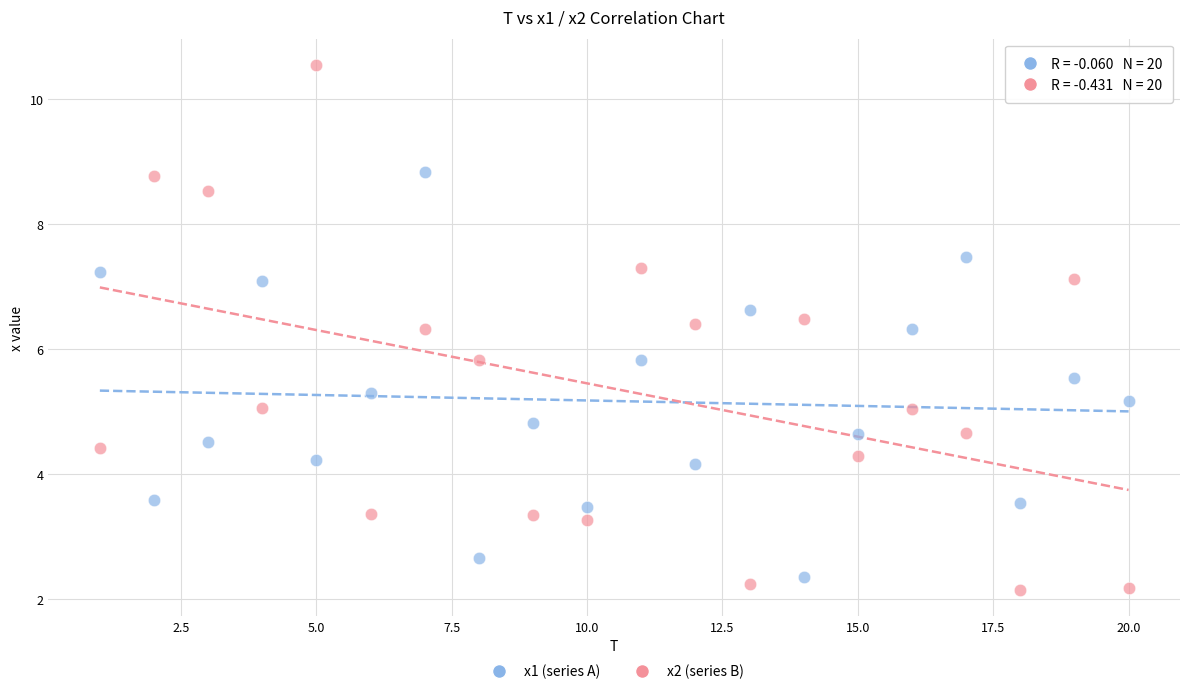

Across all data points, what is the range of Y values (max minus min)?

8.4